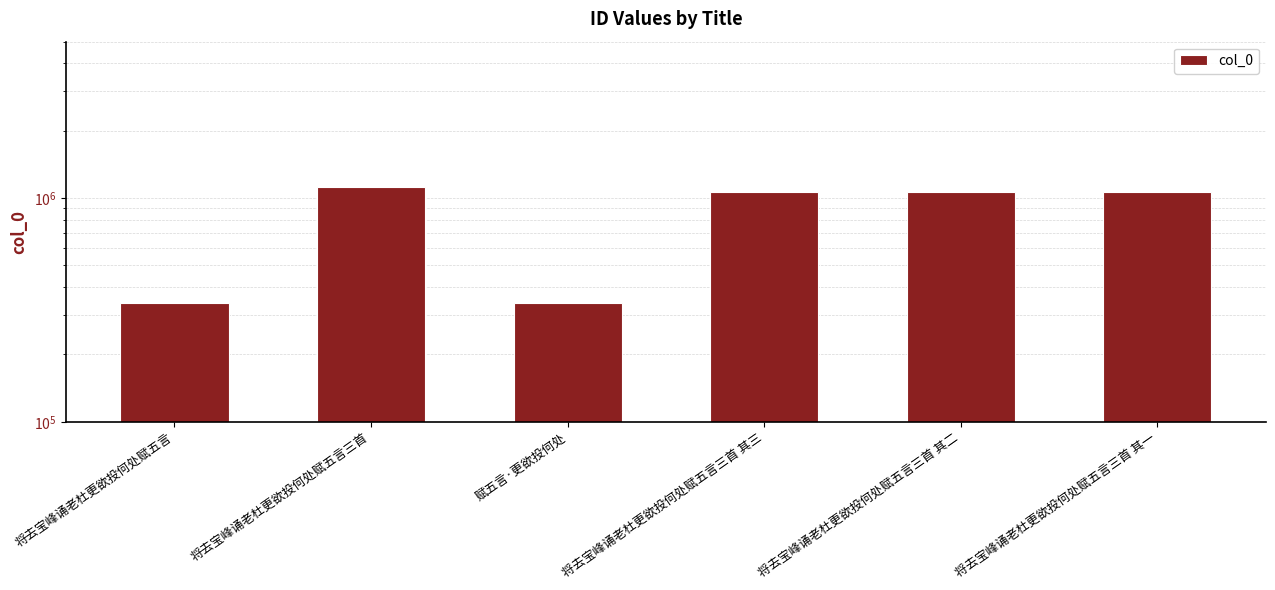

Reading left to right, transcribe all the data shown in this chart.

340923	1122594	340894	1062139	1062138	1062137